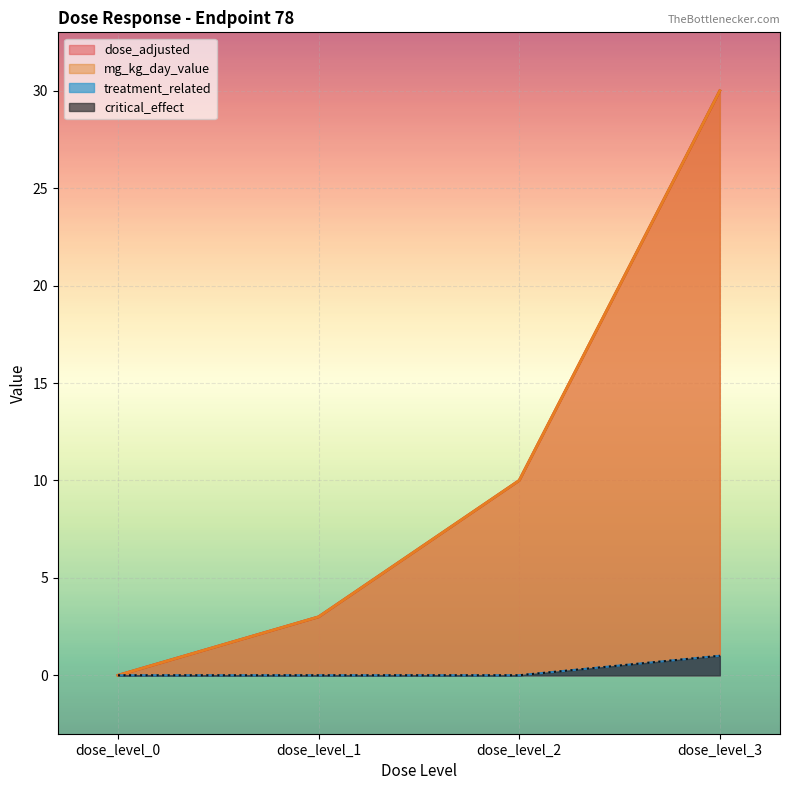

Which series has the largest total across all categories?

dose_adjusted